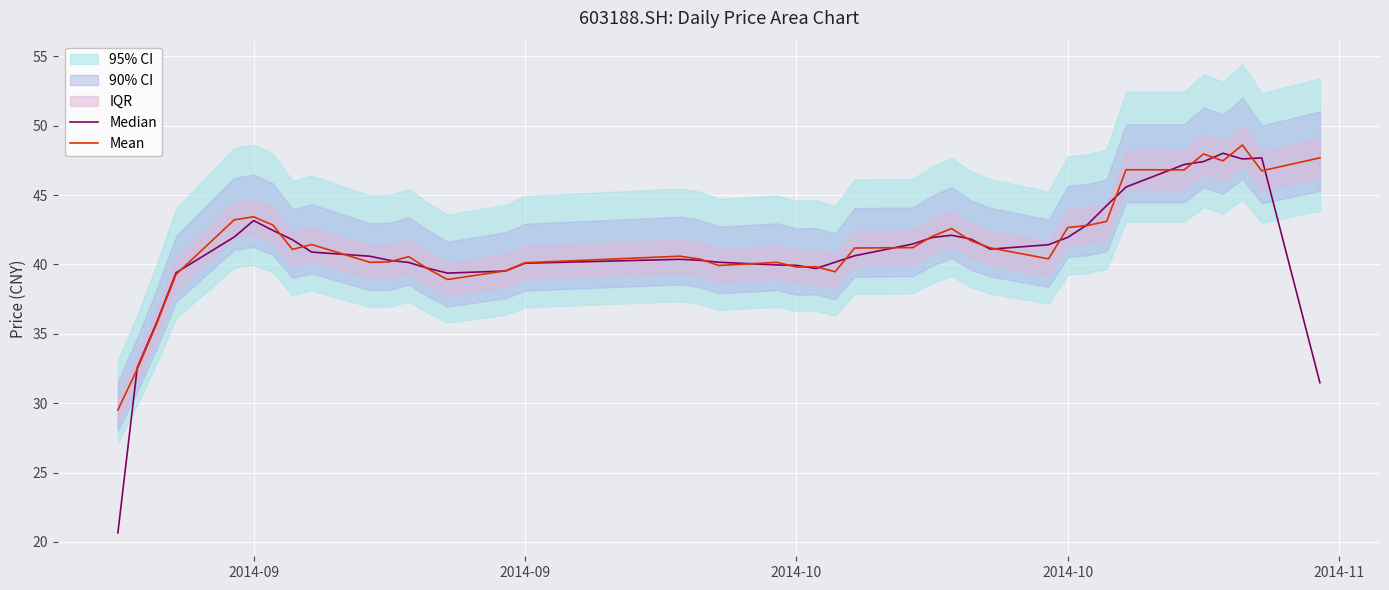

What is the value of the Median point at the 25th from the left?

41.5